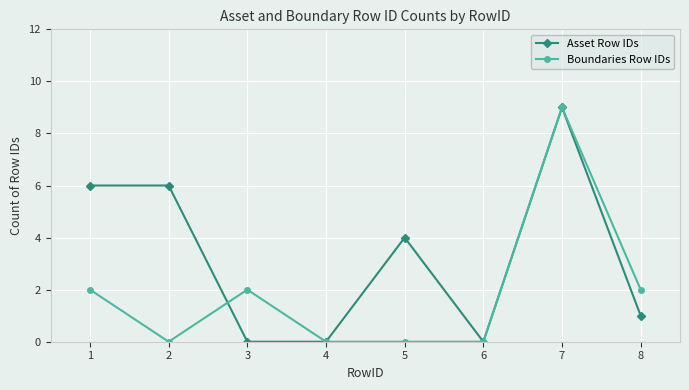

What is the value of the Asset Row IDs point at the 8th from the left?

1